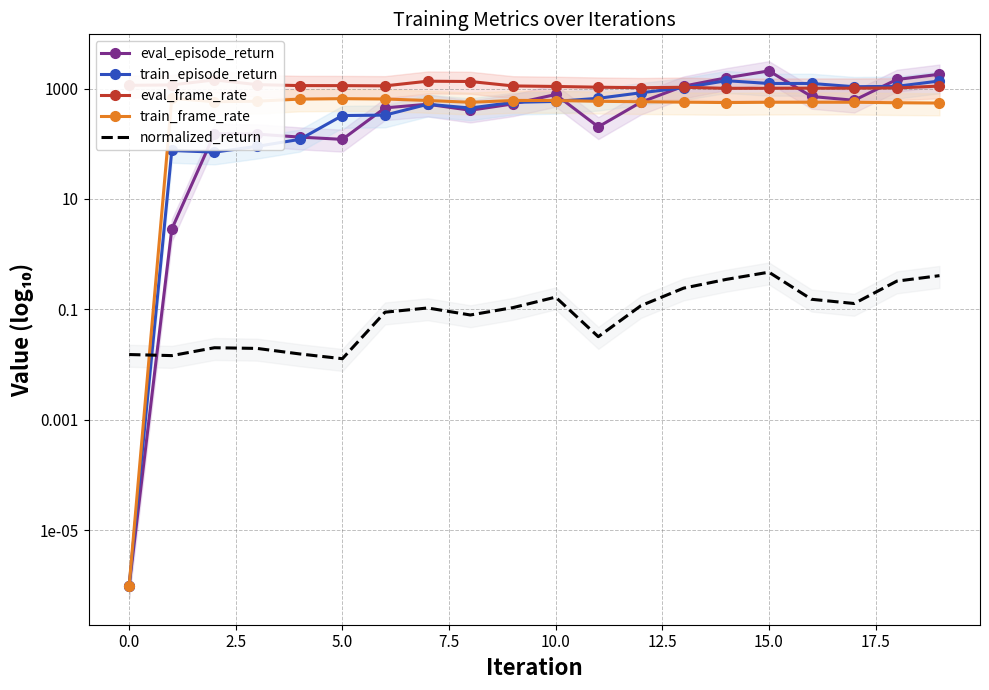

Which series has the widest spread of values?

eval_episode_return